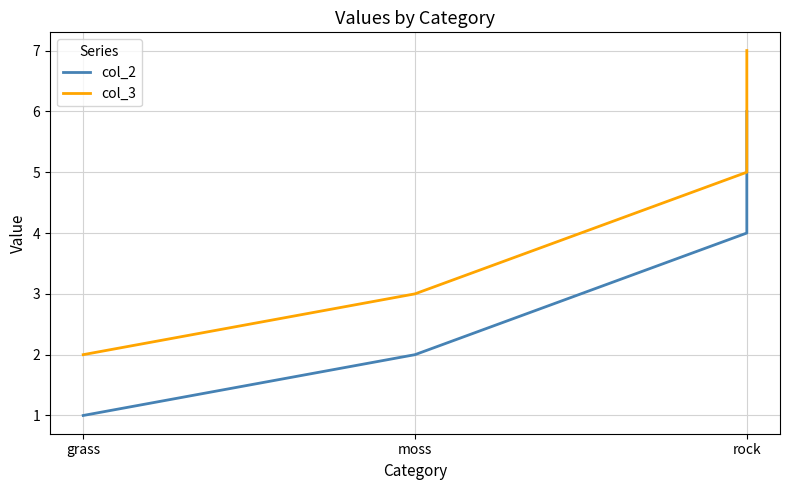

What value does the col_3 series have at grass?

2